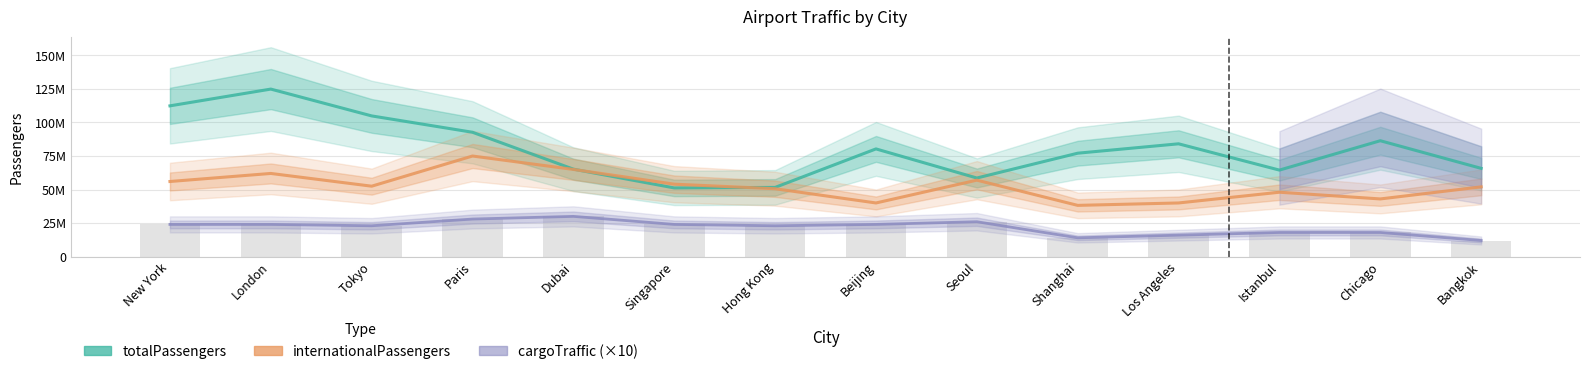

What is the greatest value displayed?

124900000